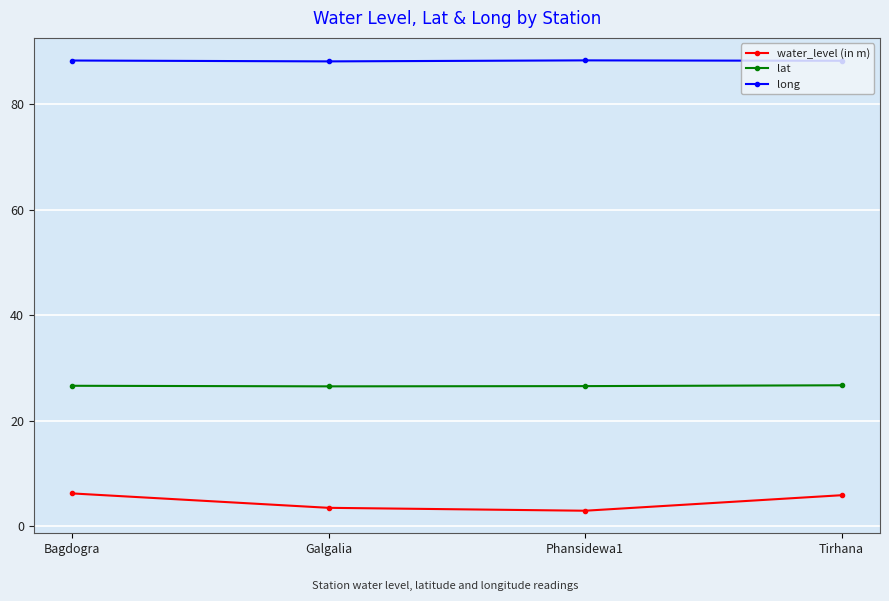

True or false: water_level (in m) has a value of 6.3 at Bagdogra.

True